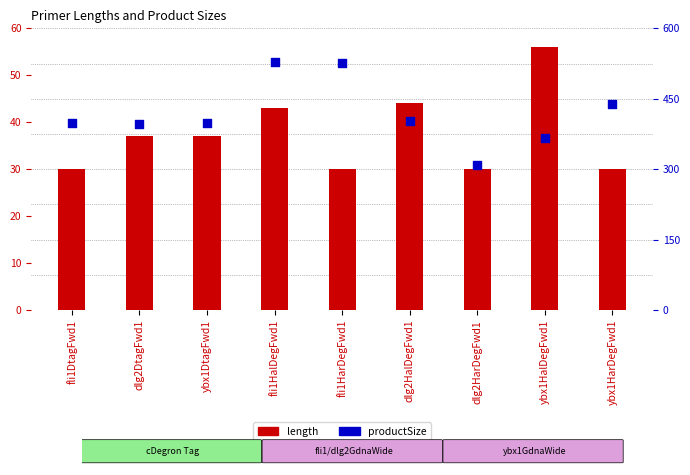

Which series contains the highest Y value?

productSize